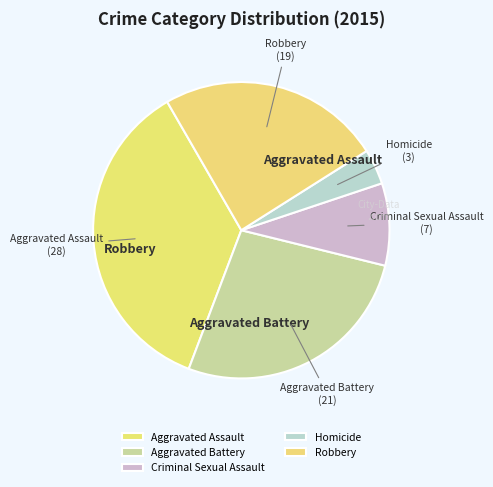

Combined, do Aggravated Assault and Homicide account for over 50%?

No